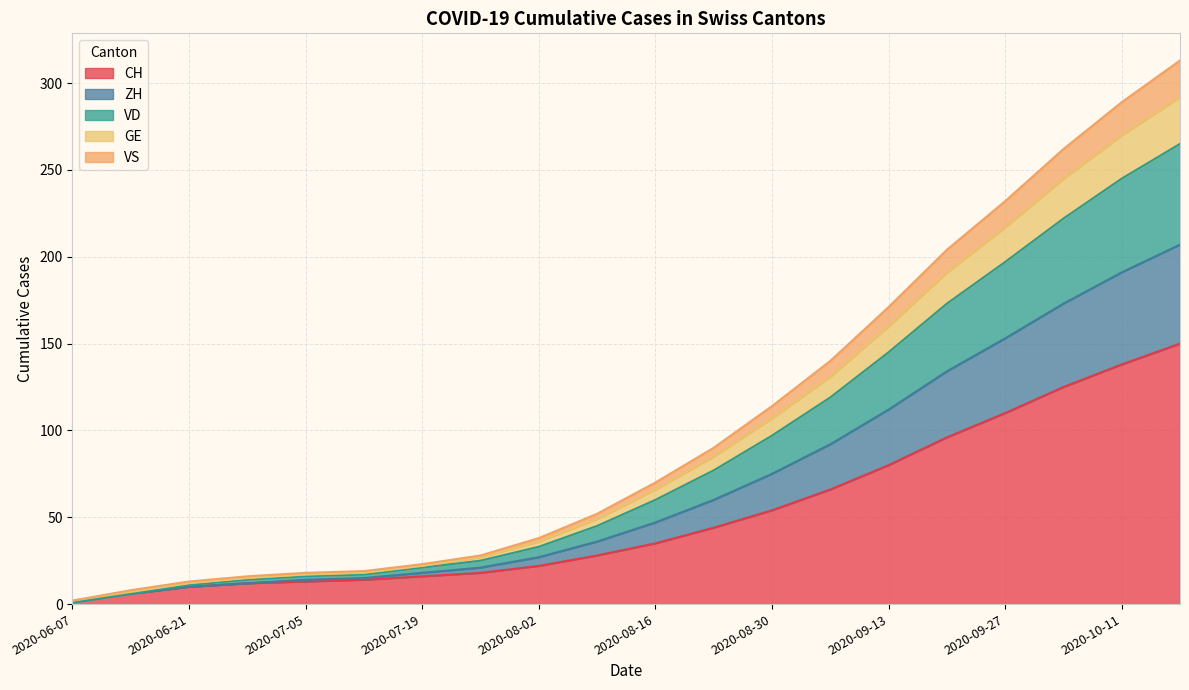

How many data points in ZH are above 66?

9